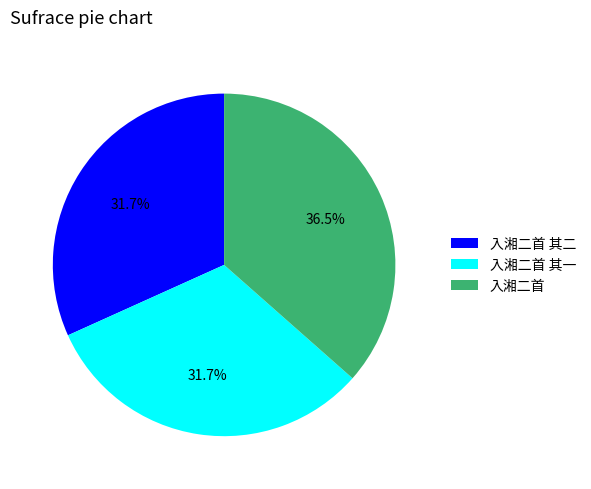

Do 入湘二首 其一 and 入湘二首 together represent more than half of the pie?

Yes